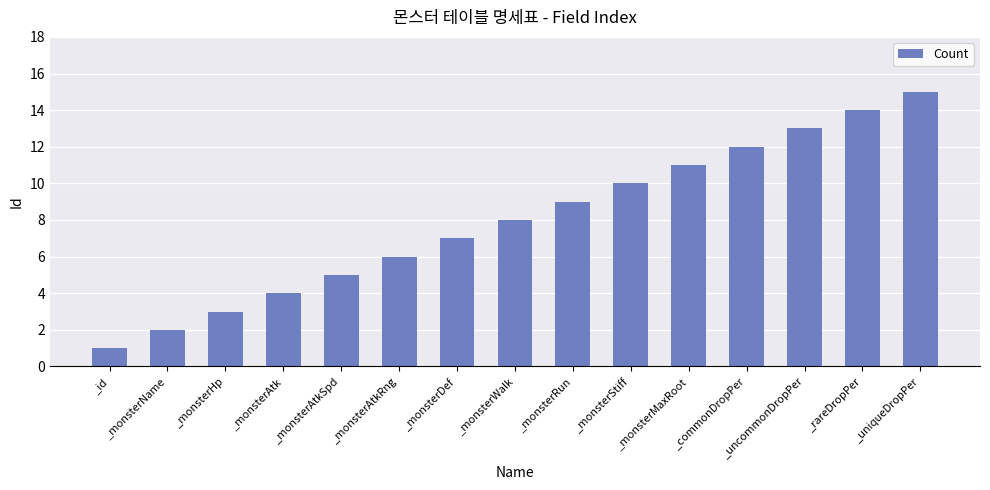

At which label is the value closest to 8?

_monsterWalk